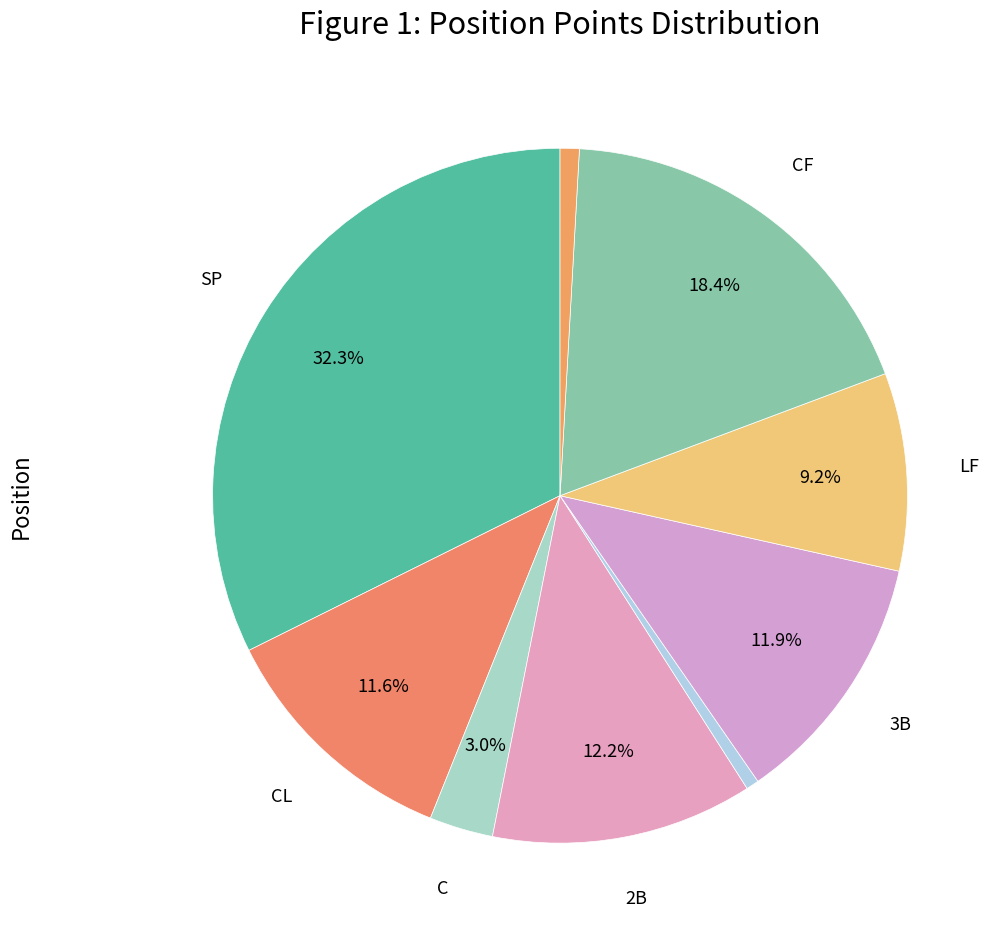

To the nearest percent, what is the average slice percentage?

11%